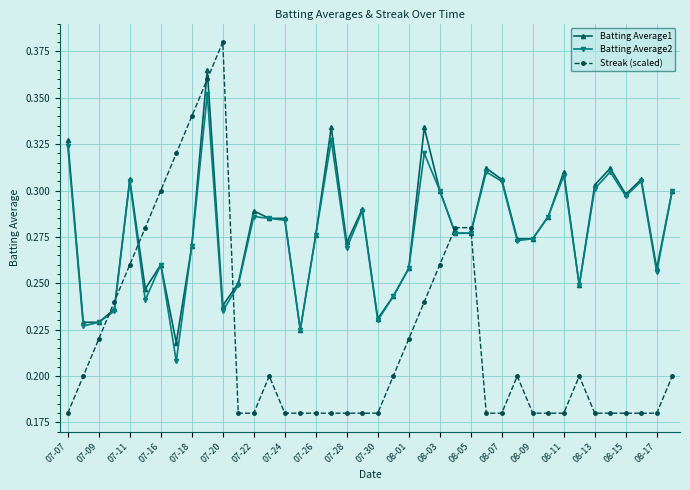

At how many categories does at least one series exceed 0?

40